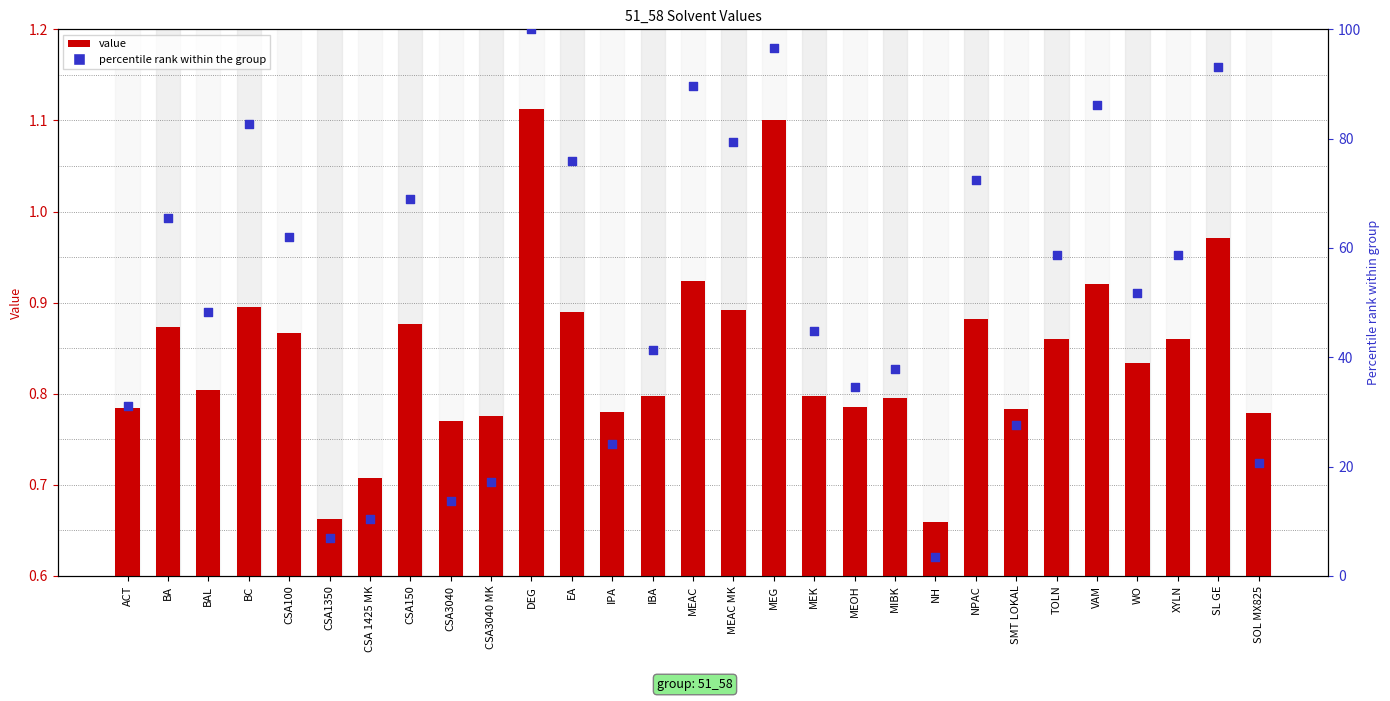

At how many categories does at least one series exceed 52?

14